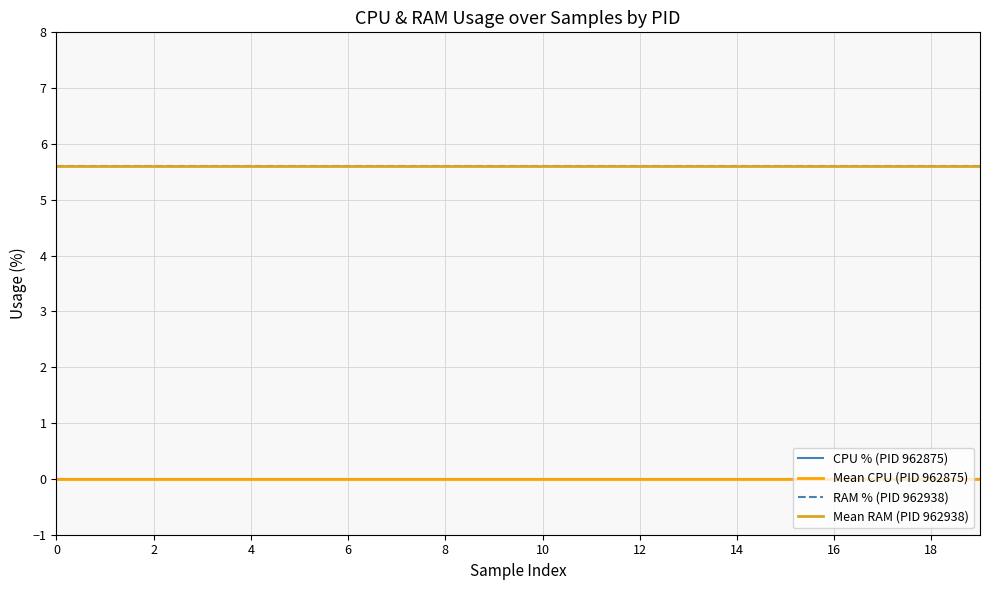

Rank the categories by CPU_962875 value from highest to lowest.

0, 1, 2, 3, 4, 5, 6, 7, 8, 9, 10, 11, 12, 13, 14, 15, 16, 17, 18, 19